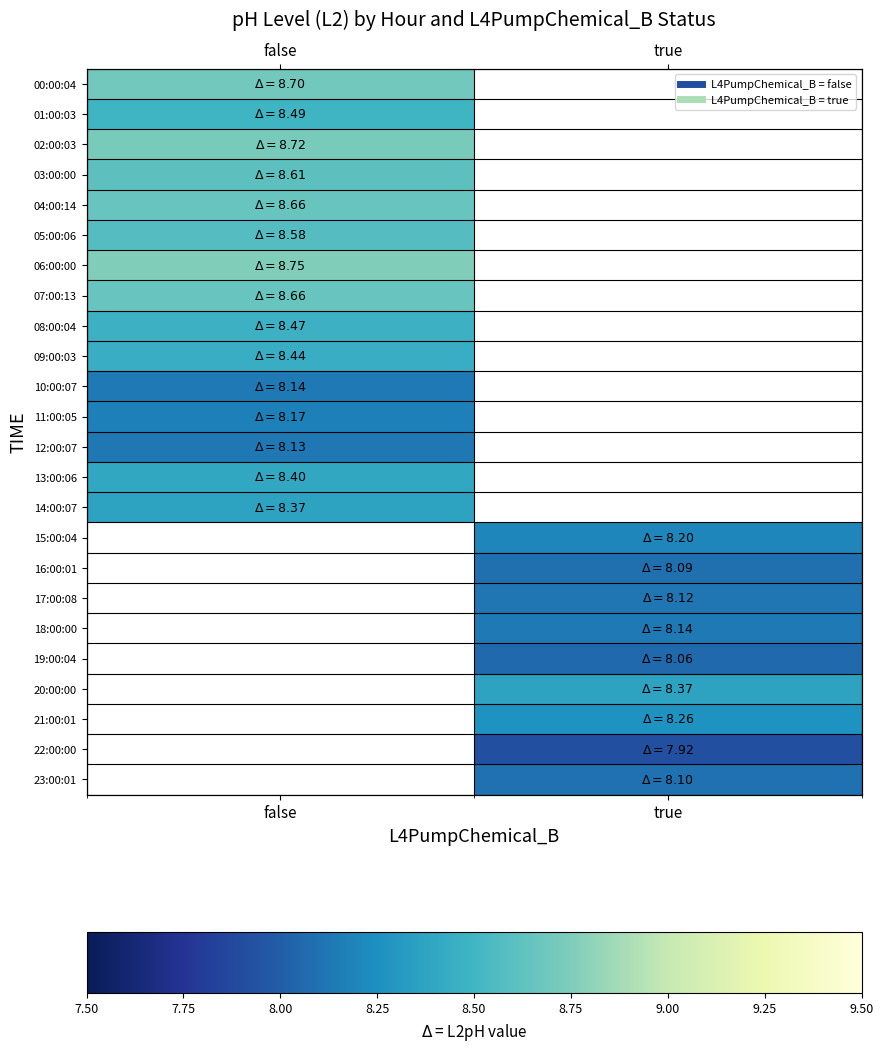

At how many categories does at least one series exceed 7?

2